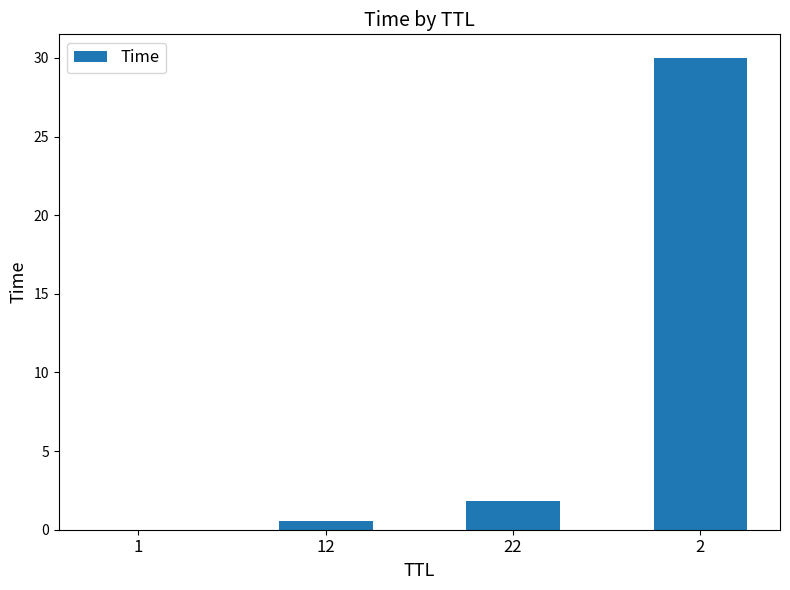

What value does the data have at 2?

30.0